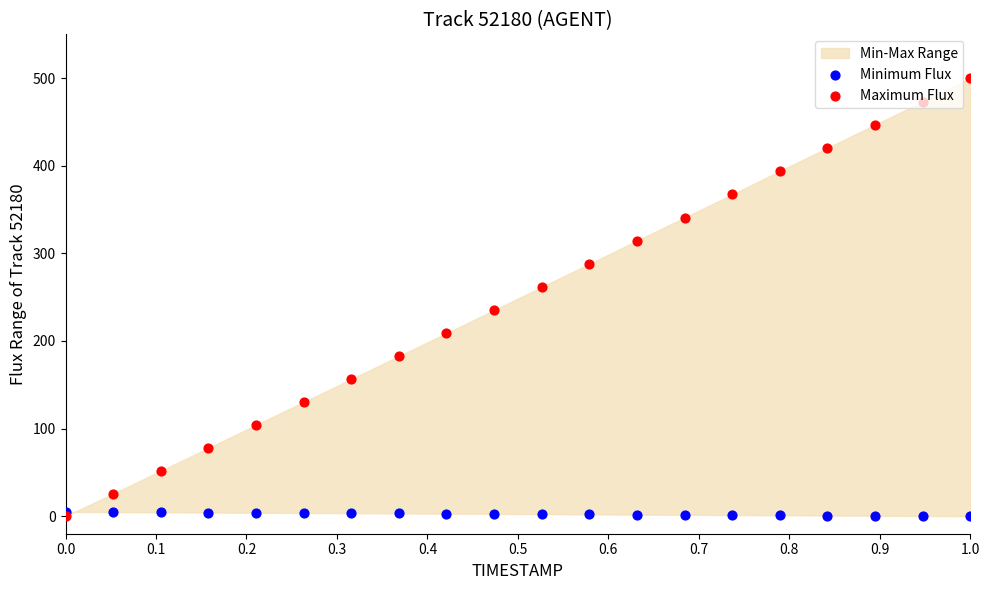

Which series reaches the minimum Y coordinate?

Minimum Flux